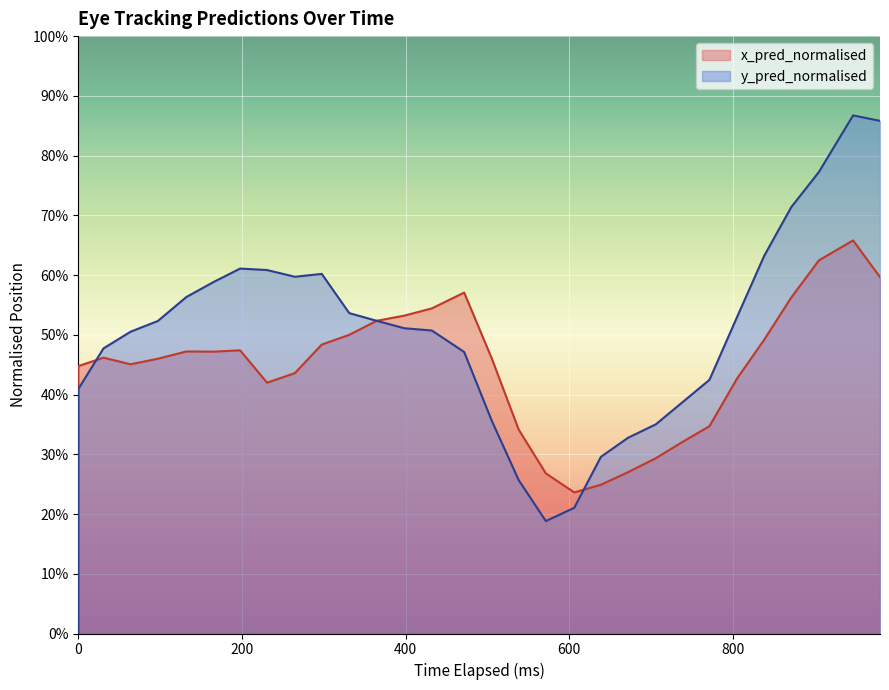

Which series has the largest range (max minus min)?

y_pred_normalised